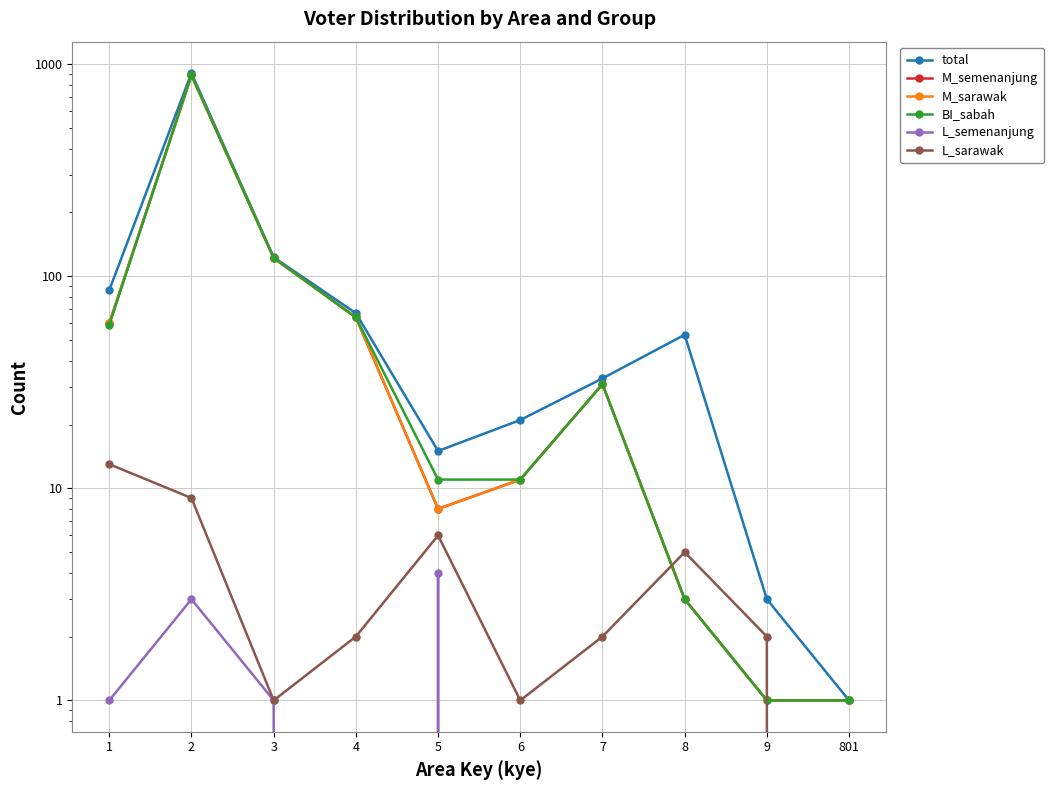

What is the difference between the highest and lowest values at 6?

21